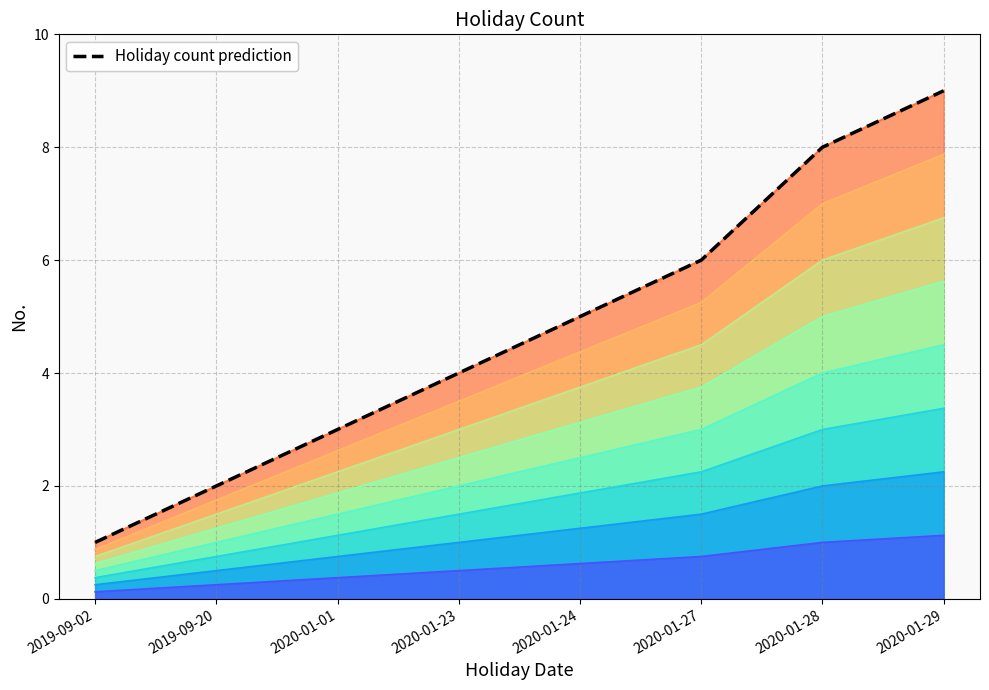

Where does the data first go above 5?

2020-01-27